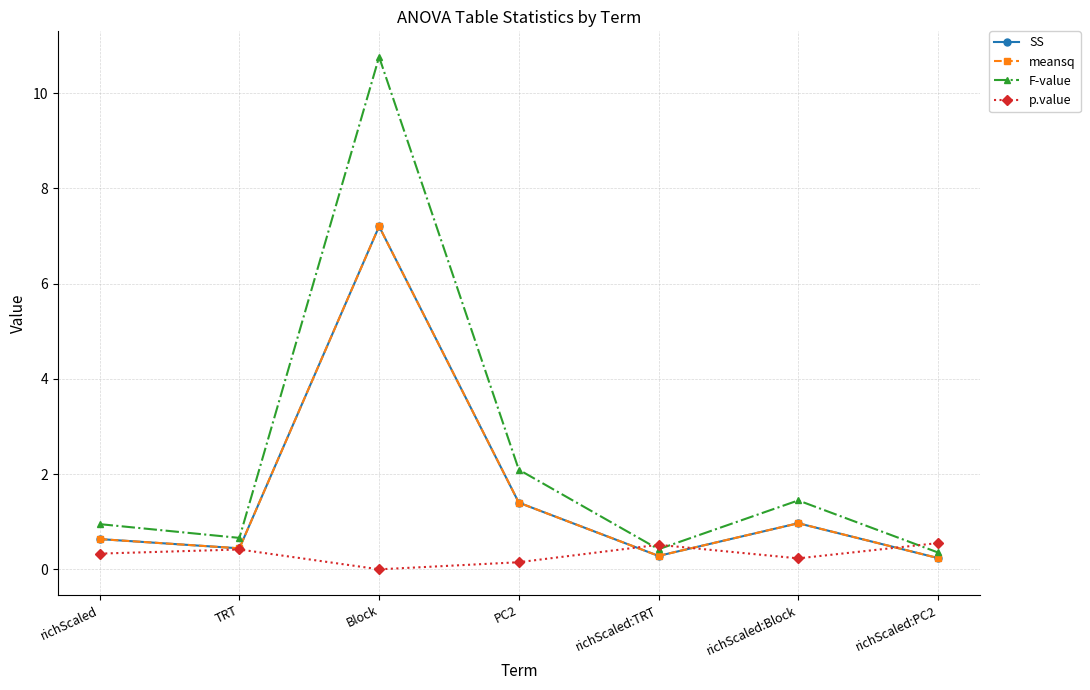

What is the difference between the F-value values at Block and TRT?

10.1